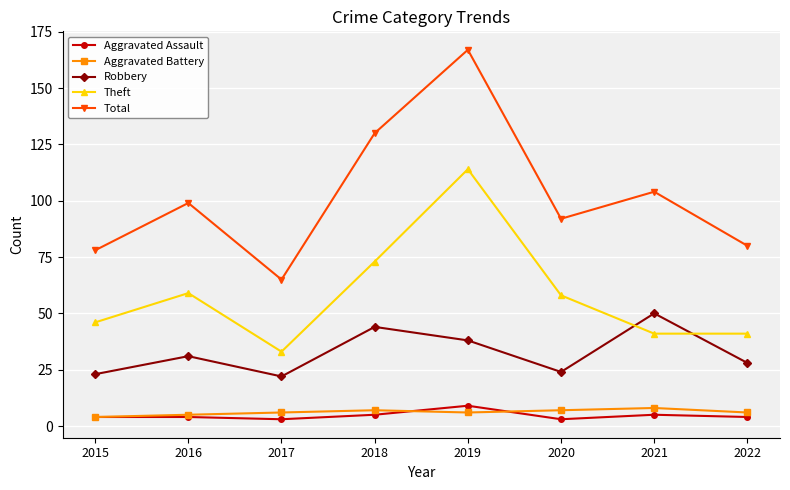

How many distinct data groups are displayed?

5